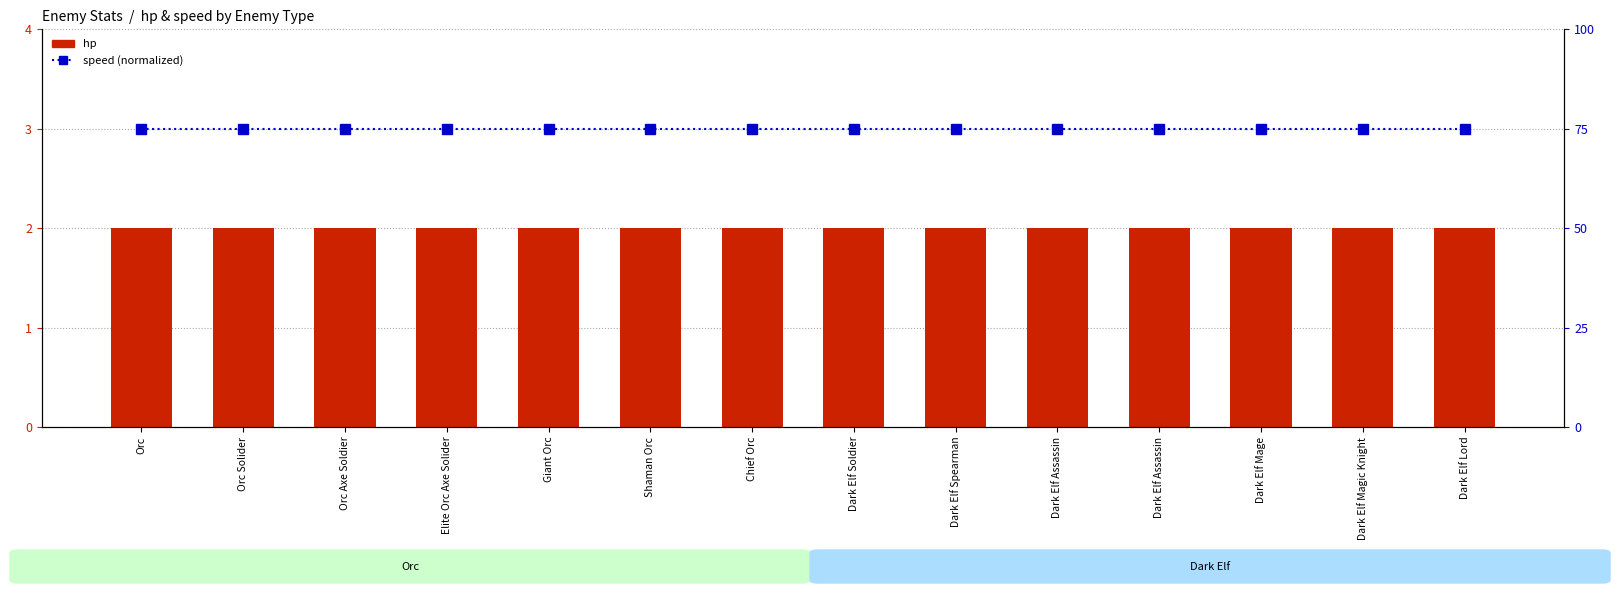

The value of hp at Elite Orc Axe Solider is 3. True or false?

False